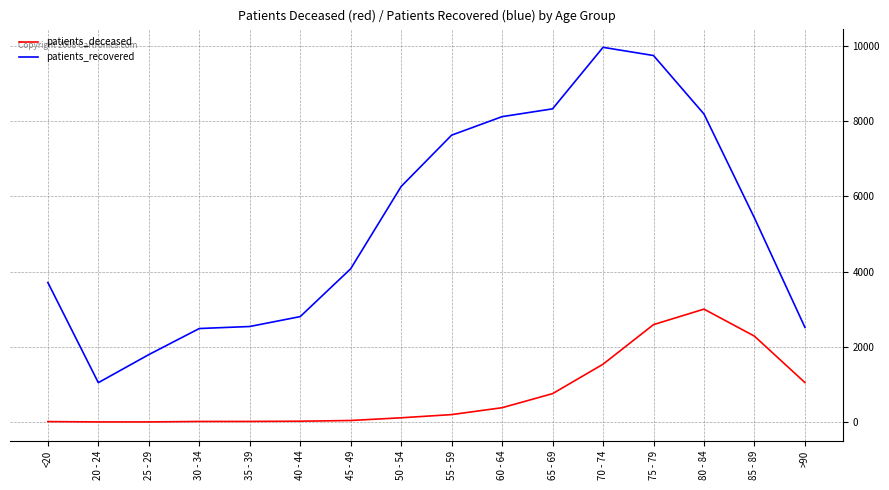

At >90, list the series in order from largest to smallest.

patients_recovered, patients_deceased